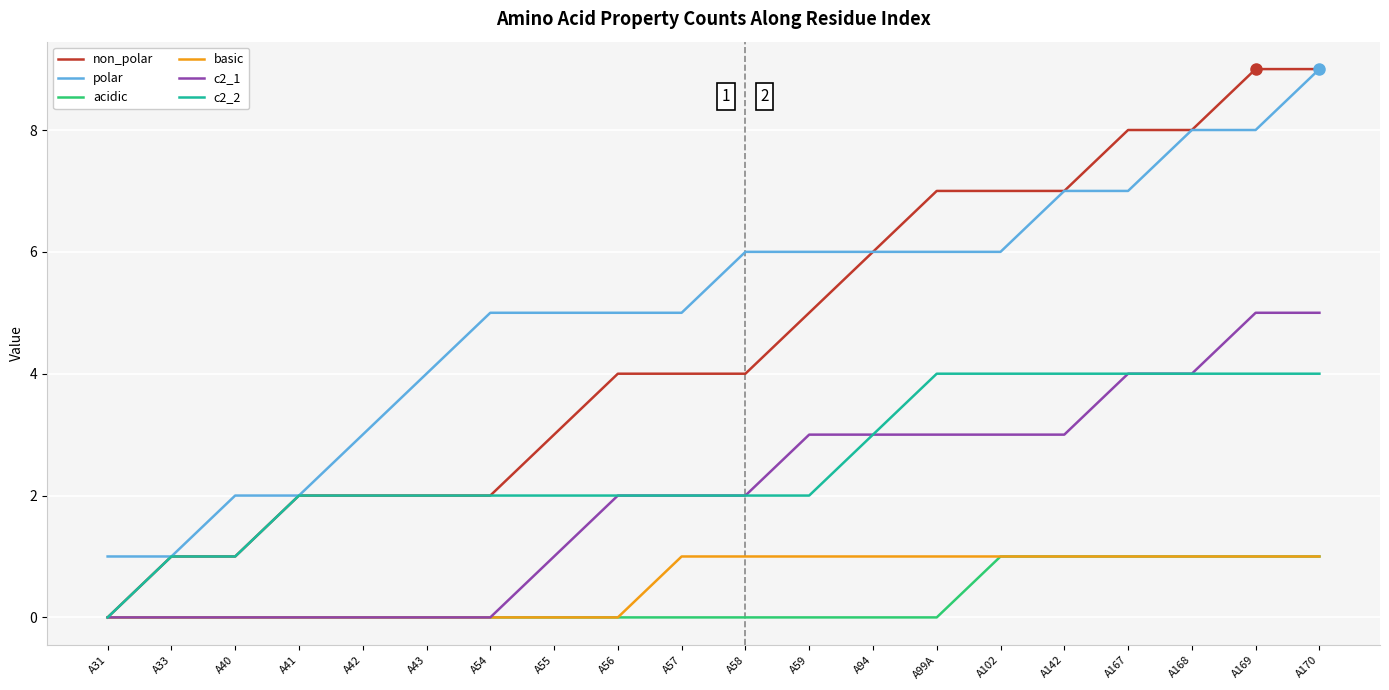

True or false: polar and basic intersect in this chart.

False